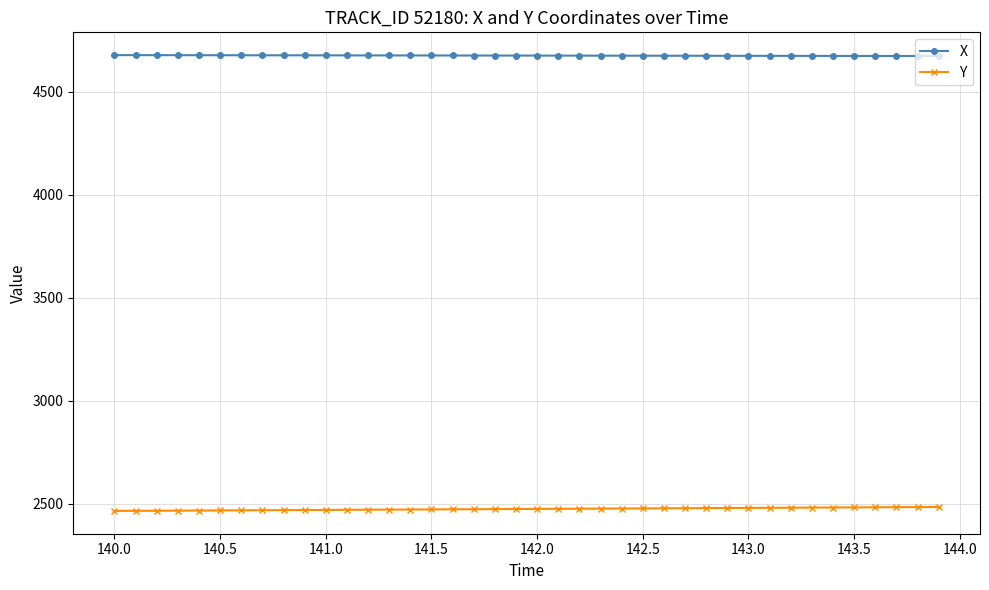

Is this an area chart (filled region under the line)?

No